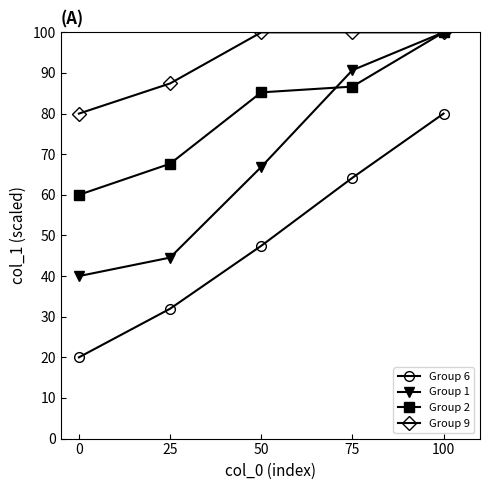

What is the minimum value for Group 2?

60.0